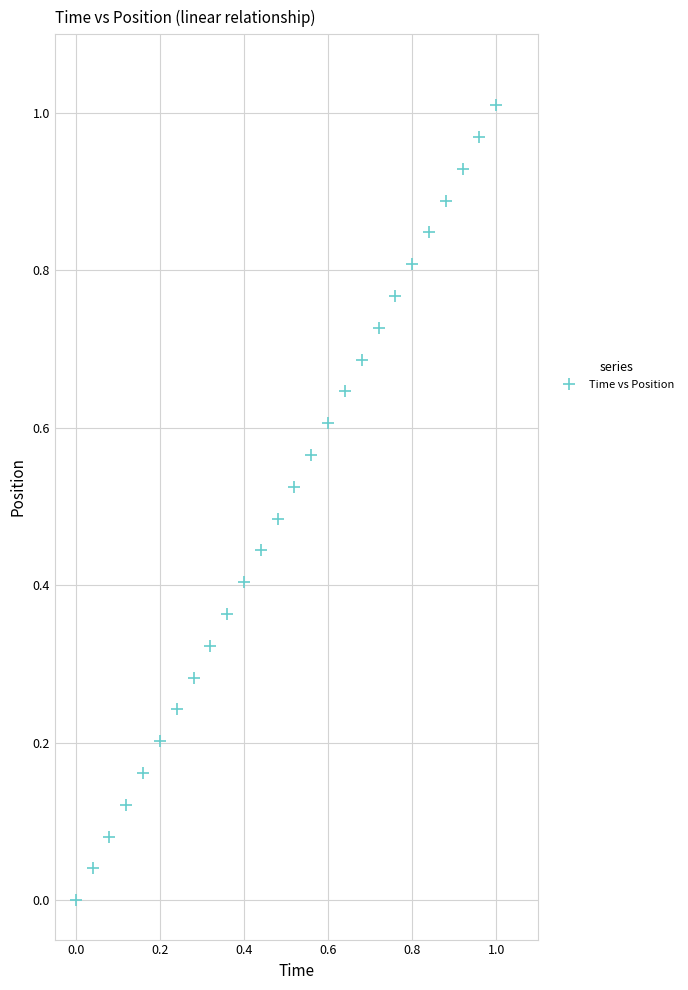

Count the number of points in this scatter plot.

26